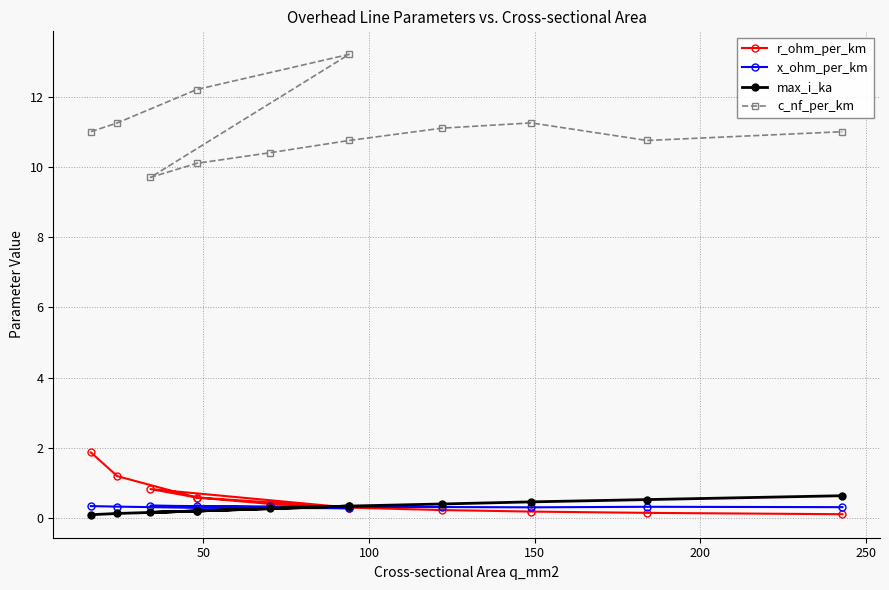

Does the chart have visible grid lines?

Yes